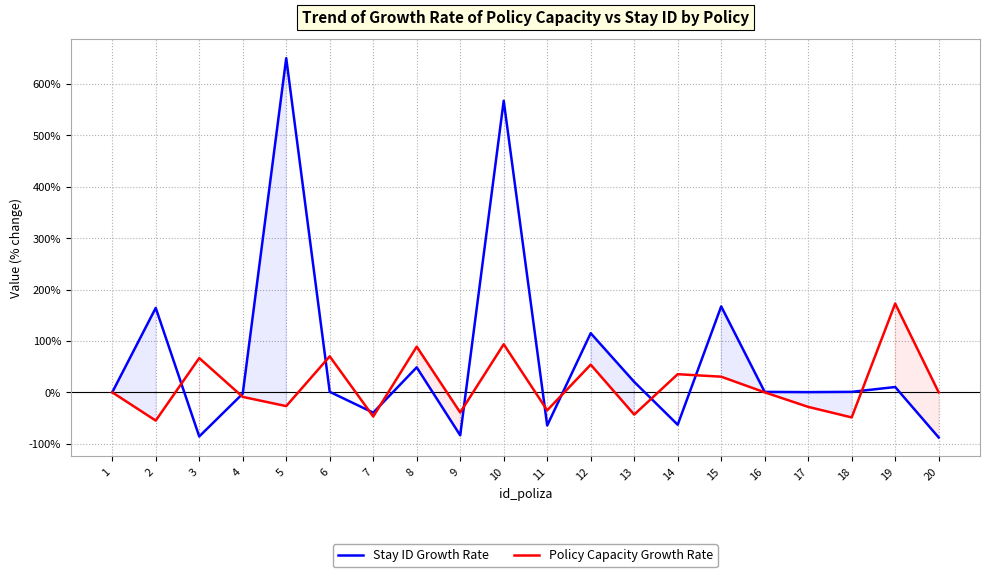

List the labels in order of Stay ID Growth Rate value, smallest first.

20, 3, 9, 11, 14, 7, 4, 1, 17, 16, 18, 6, 19, 13, 8, 12, 2, 15, 10, 5